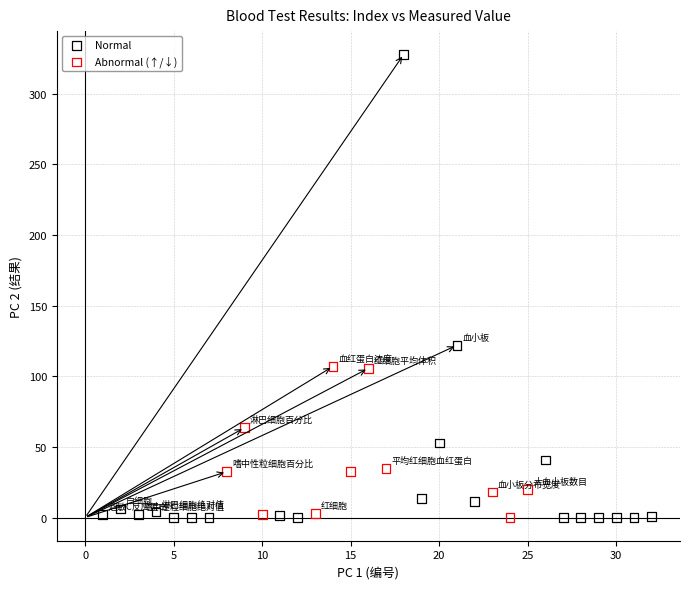

Which series has the widest spread of Y values?

Normal